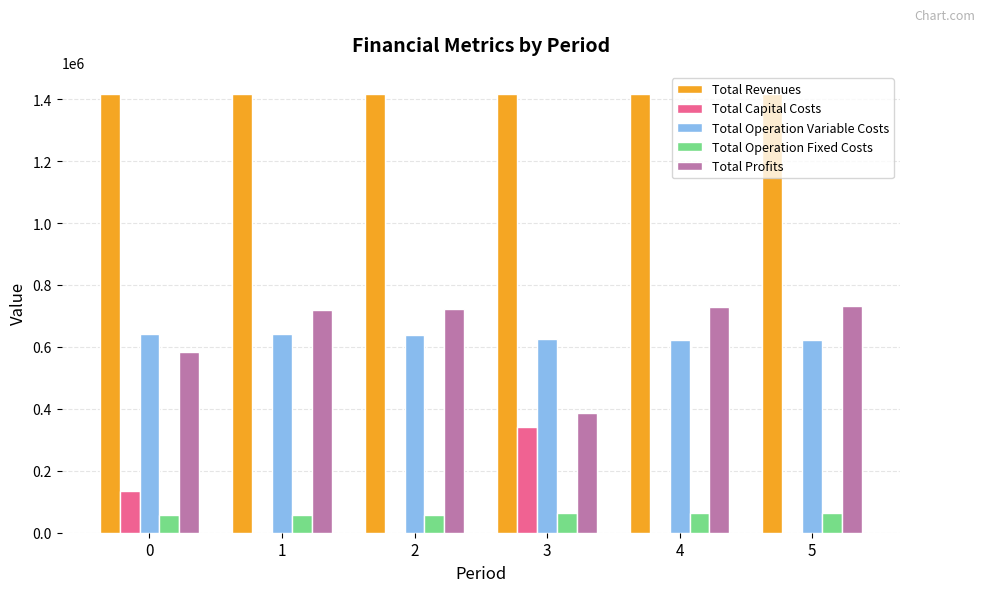

What are all the series names shown in the legend?

Total Revenues, Total Capital Costs, Total Operation Variable Costs, Total Operation Fixed Costs, Total Profits